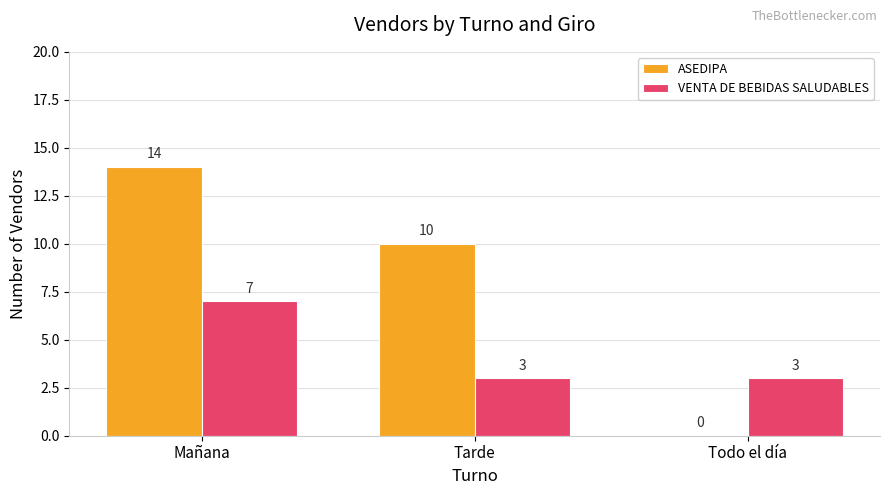

What is the approximate value of VENTA DE BEBIDAS SALUDABLES at Todo el día?

3